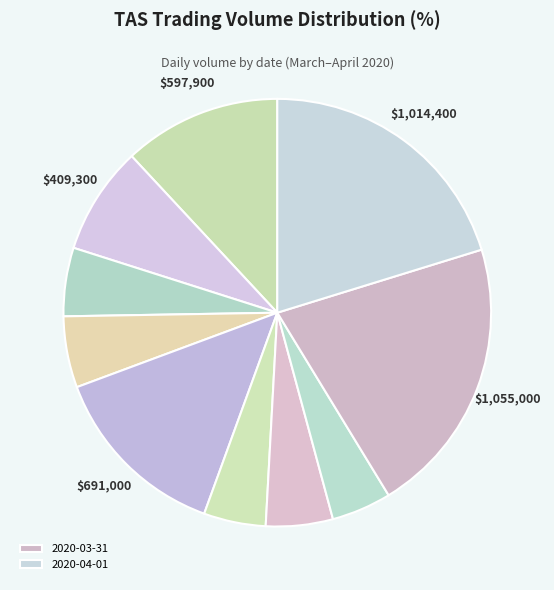

How many segments does this pie chart have?

10